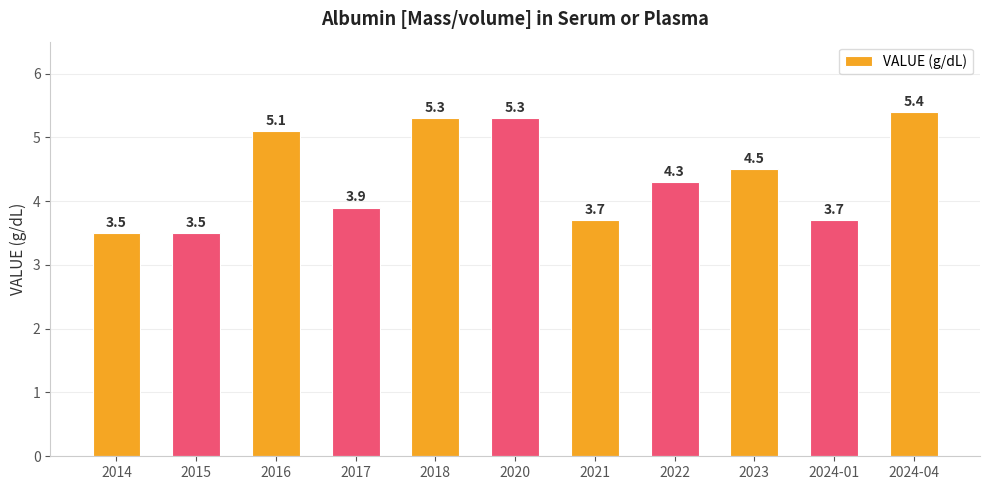

Which has a higher value, 2021 or 2022?

2022